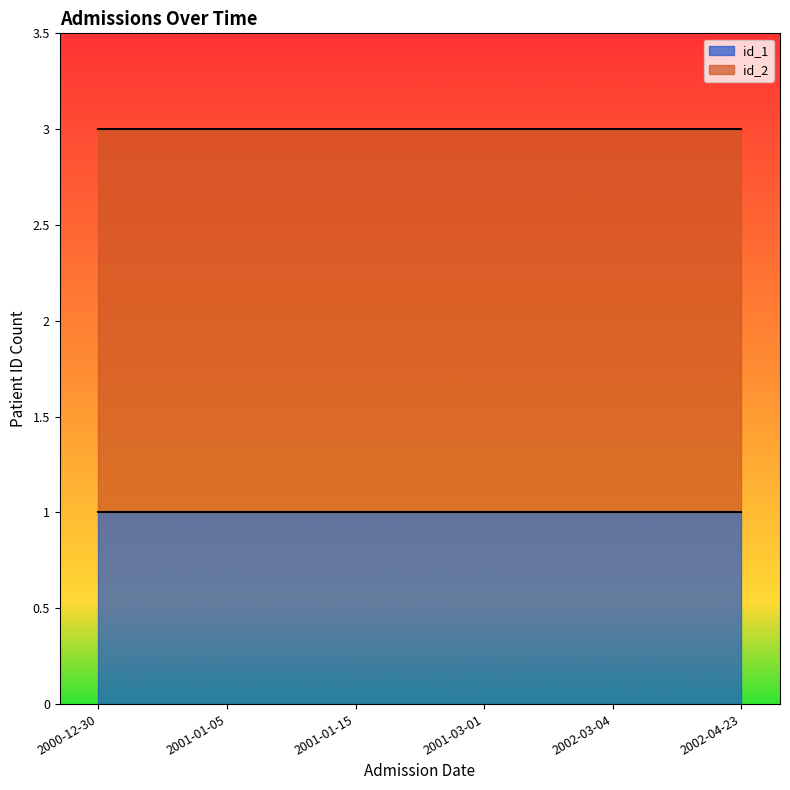

At which label does id_1 reach its minimum?

2000-12-30